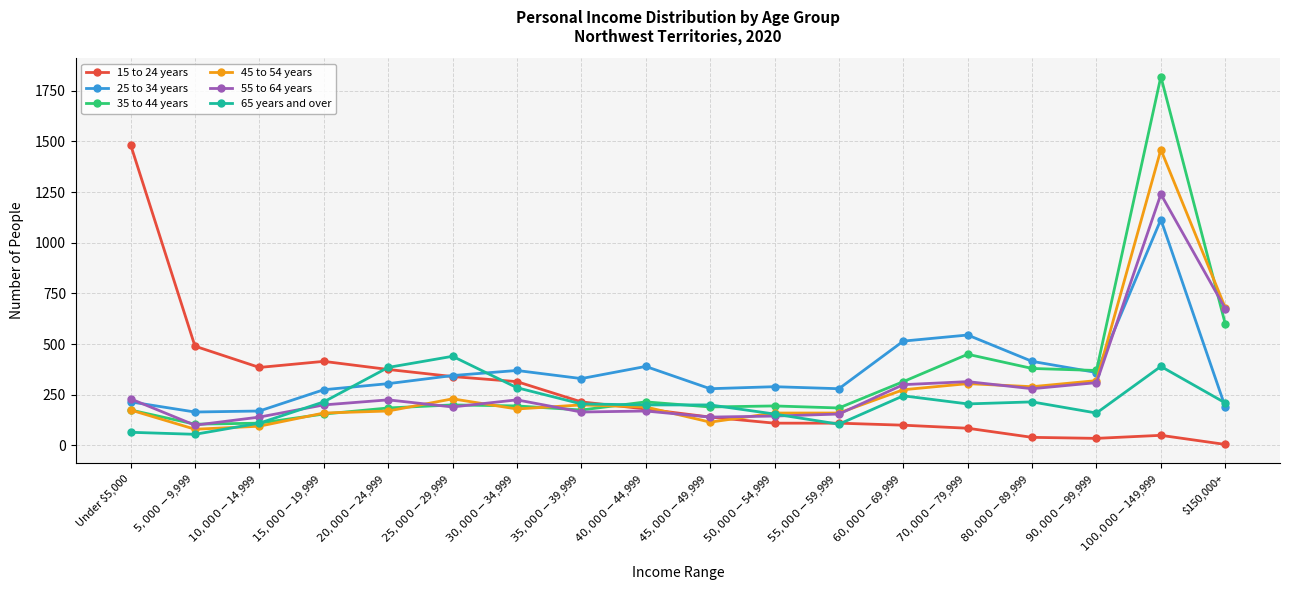

Rank the series by their maximum value, from highest to lowest.

35 to 44 years, 15 to 24 years, 45 to 54 years, 55 to 64 years, 25 to 34 years, 65 years and over